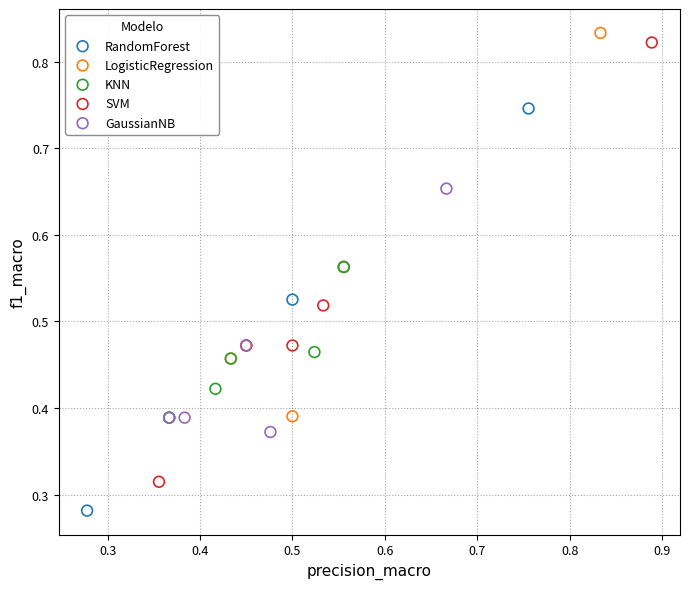

Which series has the largest Y range (max minus min)?

SVM